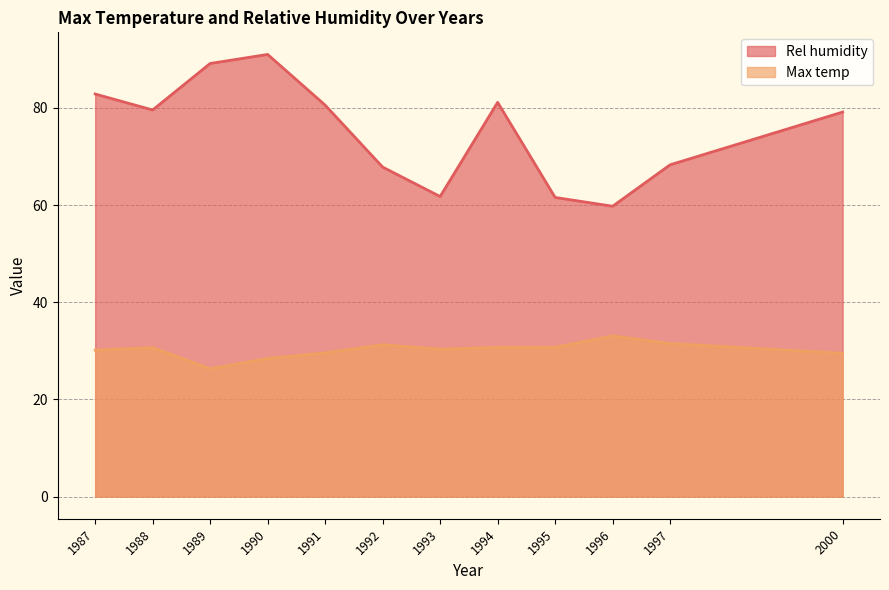

What is the smallest value displayed?

26.3